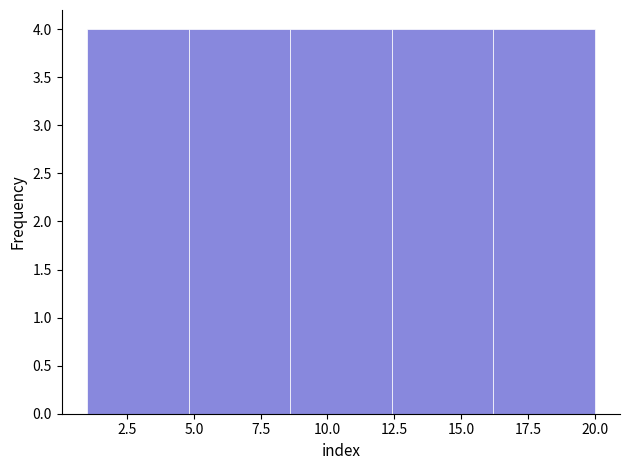

Reading left to right, list every bar in this chart as the range it spans on the x-axis followed by its height. Neither the bar edges nor the heights are printed on the chart, so give them approximately, as read against the axes.

1.0 to 4.8: 4
4.8 to 8.6: 4
8.6 to 12.4: 4
12.4 to 16.2: 4
16.2 to 20.0: 4